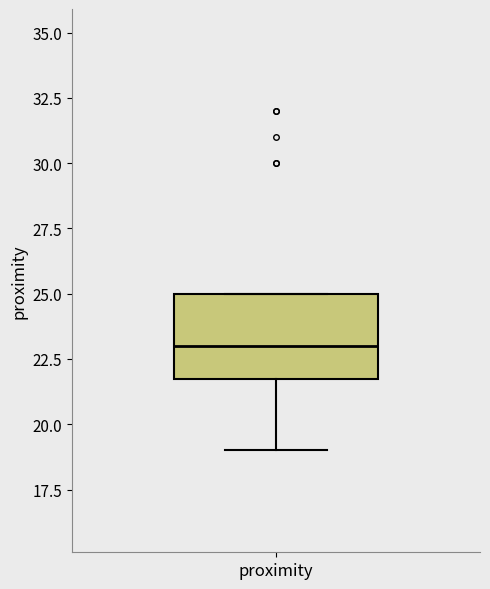

Transcribe this box plot: give where the median line is, the range the box spans, and where the two whiskers end, as read against the y-axis. The values are not printed on the chart, so give them approximately, as read against the axis.

median 23, box 22 to 25, whiskers 19 to 25